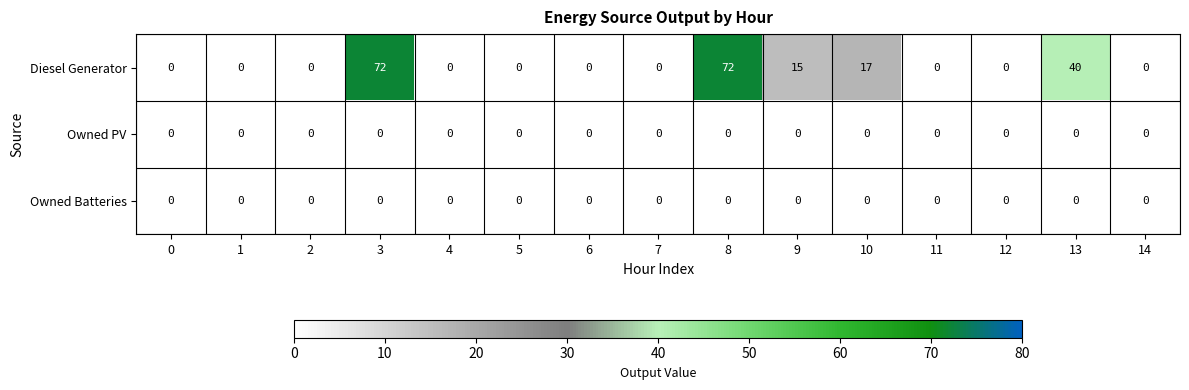

What is the sum of all Diesel Generator values?

216